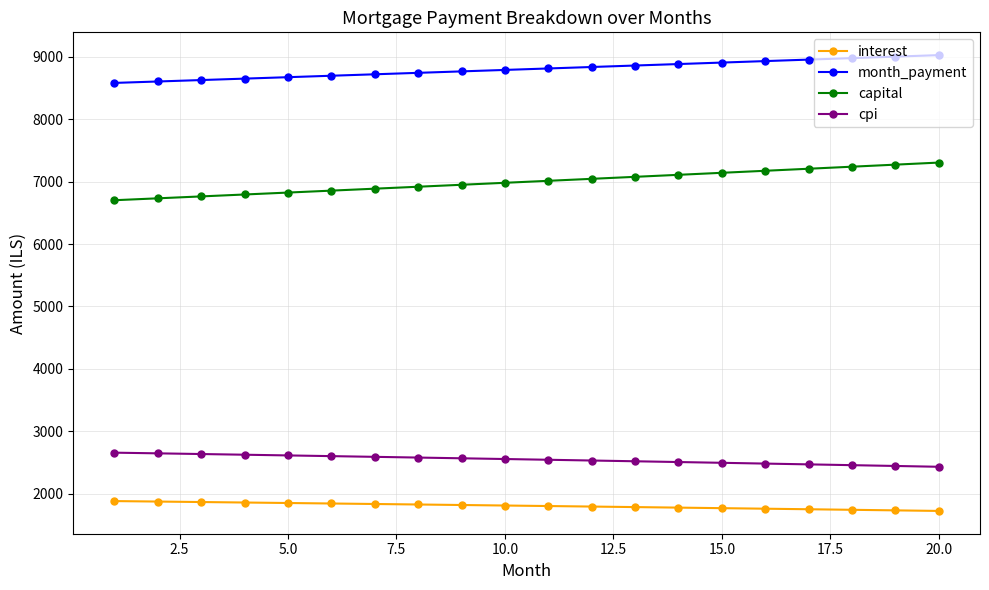

What is the smallest value displayed?

1722.1